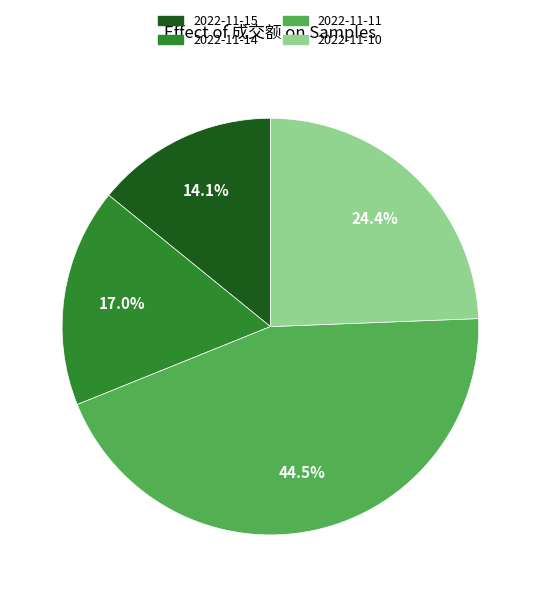

Between 2022-11-10 and 2022-11-15, which is larger?

2022-11-10